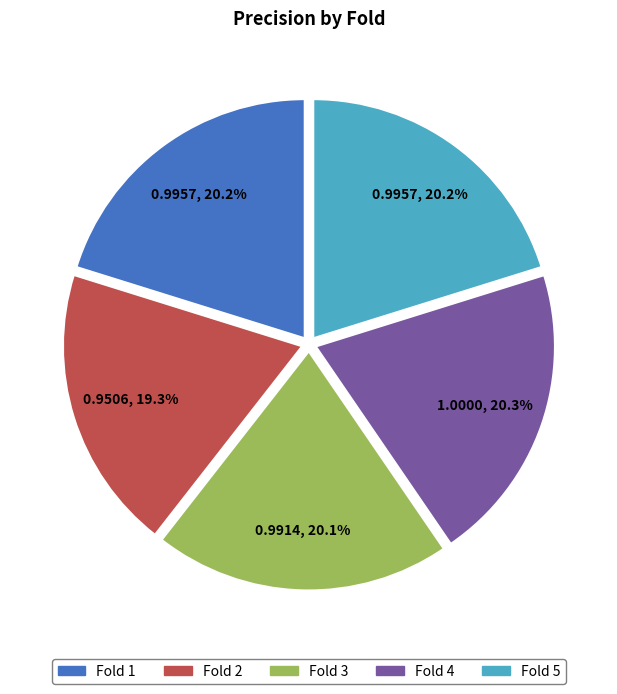

Is there a majority slice in this chart?

No